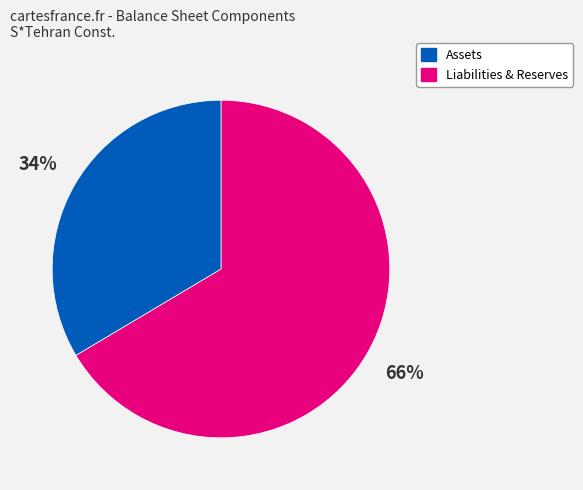

Is there any slice that represents more than half of the pie?

Yes